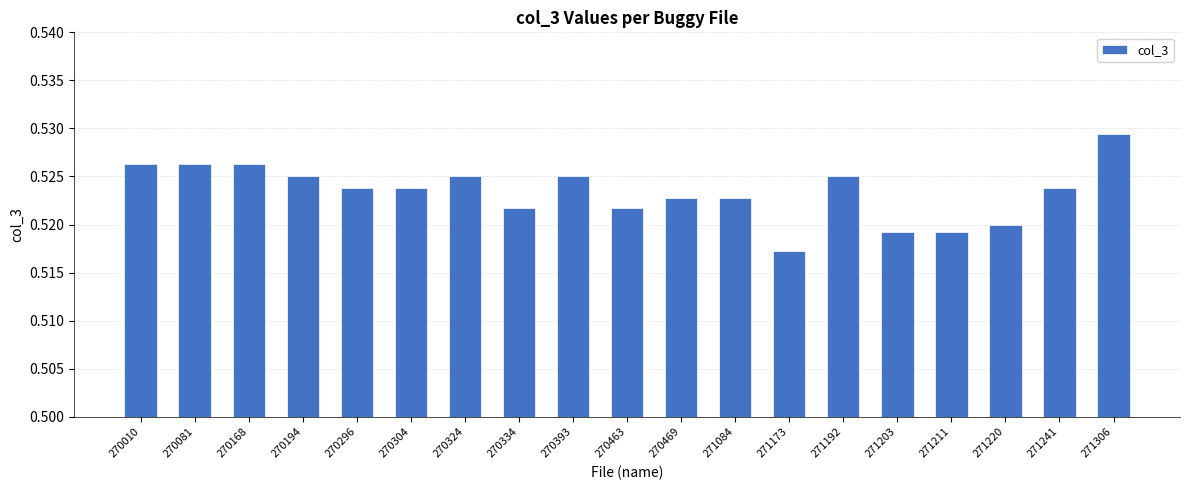

Where is the data nearest to the value 0?

271173